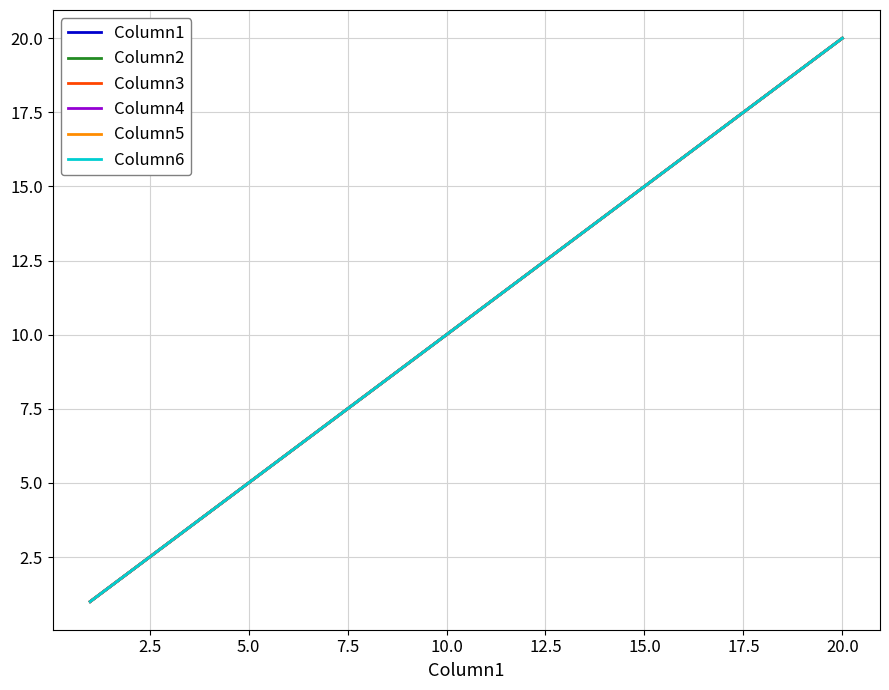

Does the chart display data point markers on the line(s)?

No